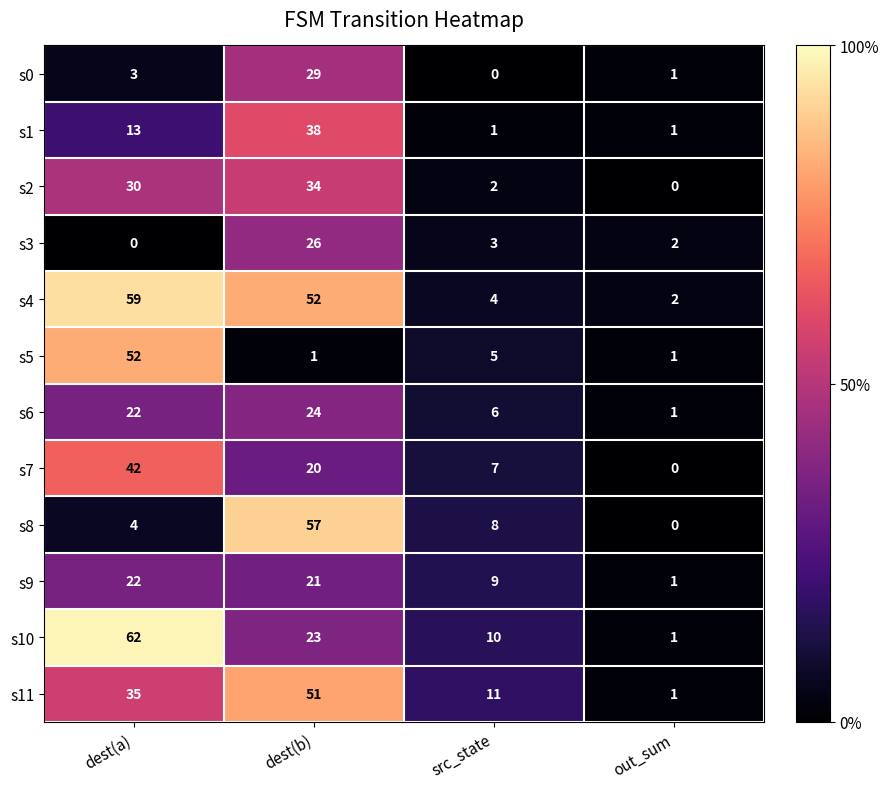

What is the average value of the s10 series?

24